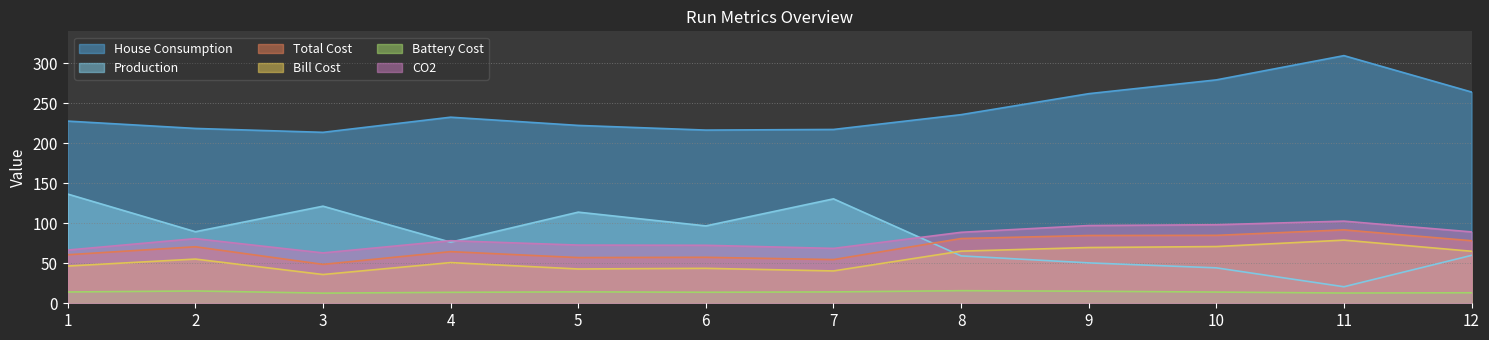

At how many categories does at least one series exceed 264?

3